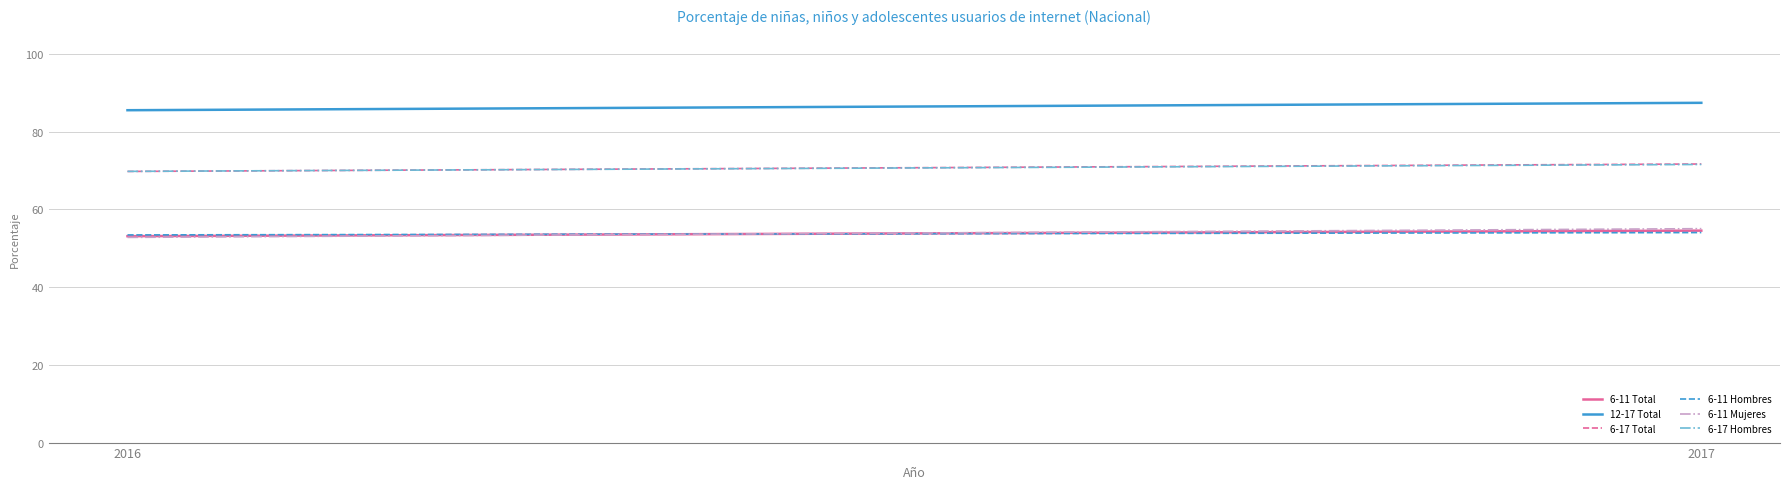

What is the average value of the 12-17 Total series?

86.5